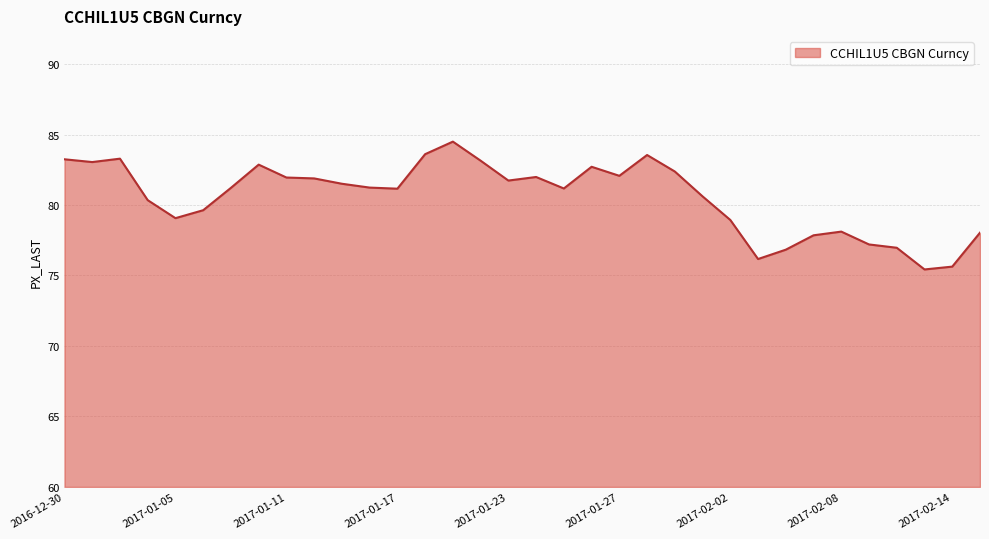

What is the greatest value displayed?

84.5